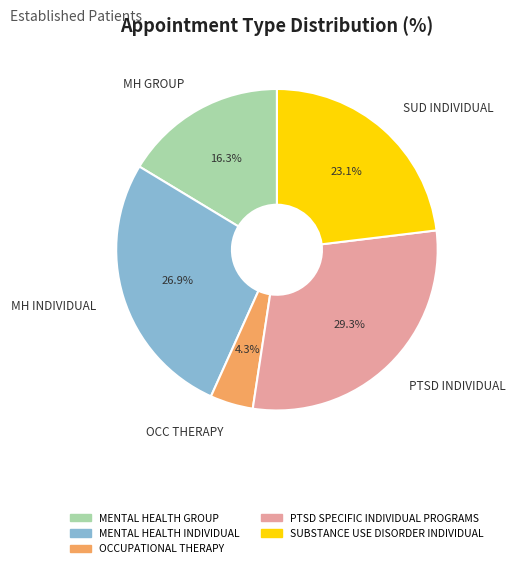

What percentage do OCC THERAPY and SUD INDIVIDUAL together represent?

27.4%